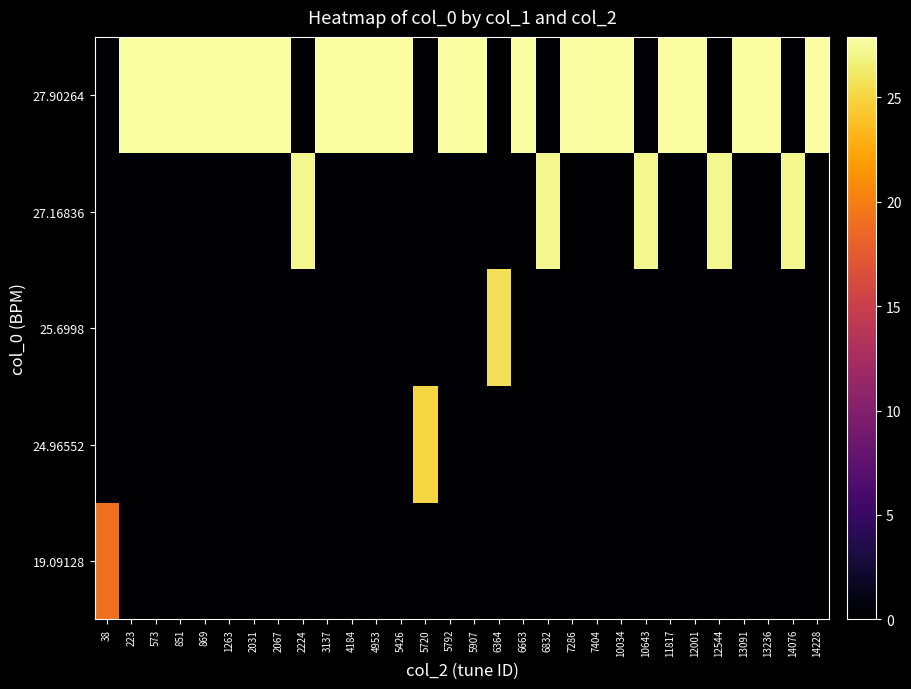

Reading left to right, transcribe all the data shown in this chart.

row_0: 38=19.1	223=0.0	573=0.0	851=0.0	869=0.0	1263=0.0	2031=0.0	2067=0.0	2224=0.0	3137=0.0	4184=0.0	4953=0.0	5426=0.0	5720=0.0	5792=0.0	5907=0.0	6364=0.0	6663=0.0	6832=0.0	7286=0.0	7404=0.0	10034=0.0	10643=0.0	11817=0.0	12001=0.0	12544=0.0	13091=0.0	13236=0.0	14076=0.0	14228=0.0
row_1: 38=0.0	223=0.0	573=0.0	851=0.0	869=0.0	1263=0.0	2031=0.0	2067=0.0	2224=0.0	3137=0.0	4184=0.0	4953=0.0	5426=0.0	5720=25.0	5792=0.0	5907=0.0	6364=0.0	6663=0.0	6832=0.0	7286=0.0	7404=0.0	10034=0.0	10643=0.0	11817=0.0	12001=0.0	12544=0.0	13091=0.0	13236=0.0	14076=0.0	14228=0.0
row_2: 38=0.0	223=0.0	573=0.0	851=0.0	869=0.0	1263=0.0	2031=0.0	2067=0.0	2224=0.0	3137=0.0	4184=0.0	4953=0.0	5426=0.0	5720=0.0	5792=0.0	5907=0.0	6364=25.7	6663=0.0	6832=0.0	7286=0.0	7404=0.0	10034=0.0	10643=0.0	11817=0.0	12001=0.0	12544=0.0	13091=0.0	13236=0.0	14076=0.0	14228=0.0
row_3: 38=0.0	223=0.0	573=0.0	851=0.0	869=0.0	1263=0.0	2031=0.0	2067=0.0	2224=27.2	3137=0.0	4184=0.0	4953=0.0	5426=0.0	5720=0.0	5792=0.0	5907=0.0	6364=0.0	6663=0.0	6832=27.2	7286=0.0	7404=0.0	10034=0.0	10643=27.2	11817=0.0	12001=0.0	12544=27.2	13091=0.0	13236=0.0	14076=27.2	14228=0.0
row_4: 38=0.0	223=27.9	573=27.9	851=27.9	869=27.9	1263=27.9	2031=27.9	2067=27.9	2224=0.0	3137=27.9	4184=27.9	4953=27.9	5426=27.9	5720=0.0	5792=27.9	5907=27.9	6364=0.0	6663=27.9	6832=0.0	7286=27.9	7404=27.9	10034=27.9	10643=0.0	11817=27.9	12001=27.9	12544=0.0	13091=27.9	13236=27.9	14076=0.0	14228=27.9